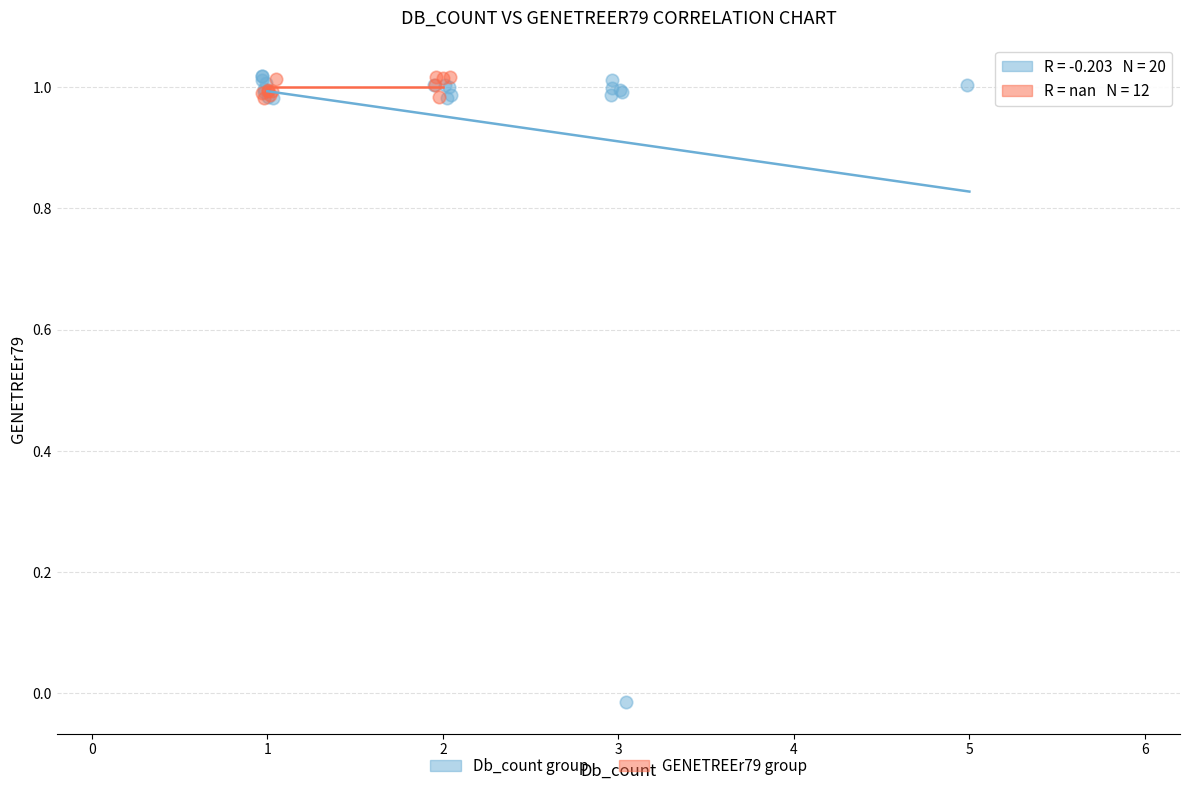

Which series contains the lowest Y value?

Db_count group